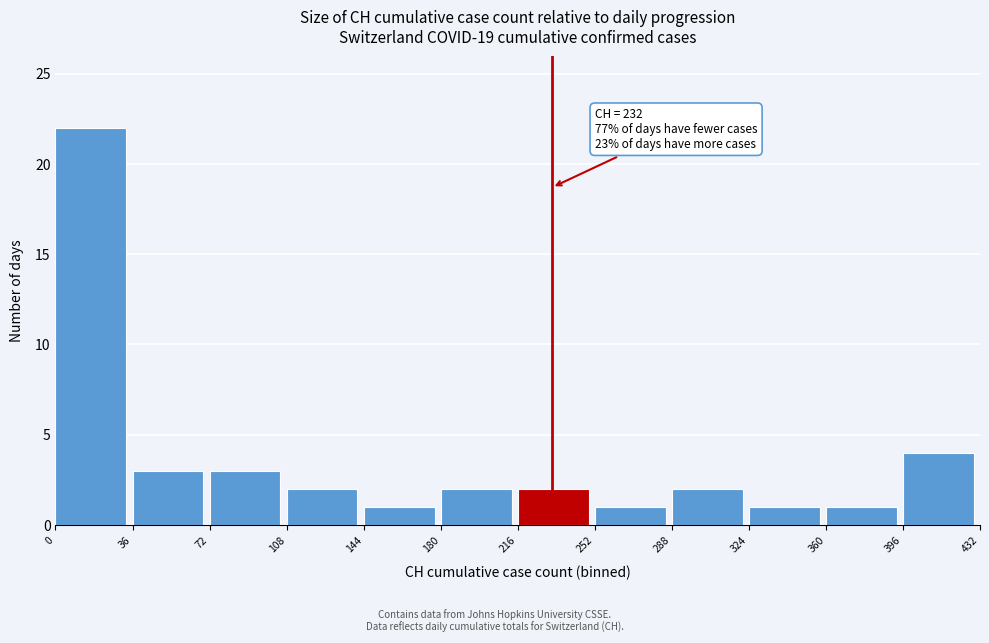

Which range on the x-axis has the tallest bar?

0 to 36